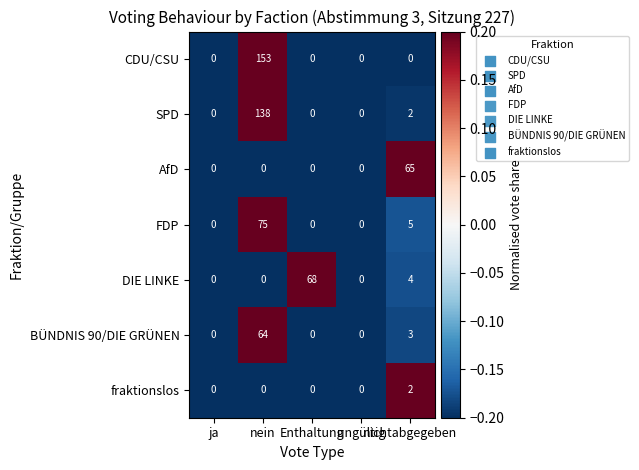

List the series in order of their peak value, highest first.

CDU/CSU, SPD, FDP, DIE LINKE, AfD, BÜNDNIS 90/DIE GRÜNEN, fraktionslos